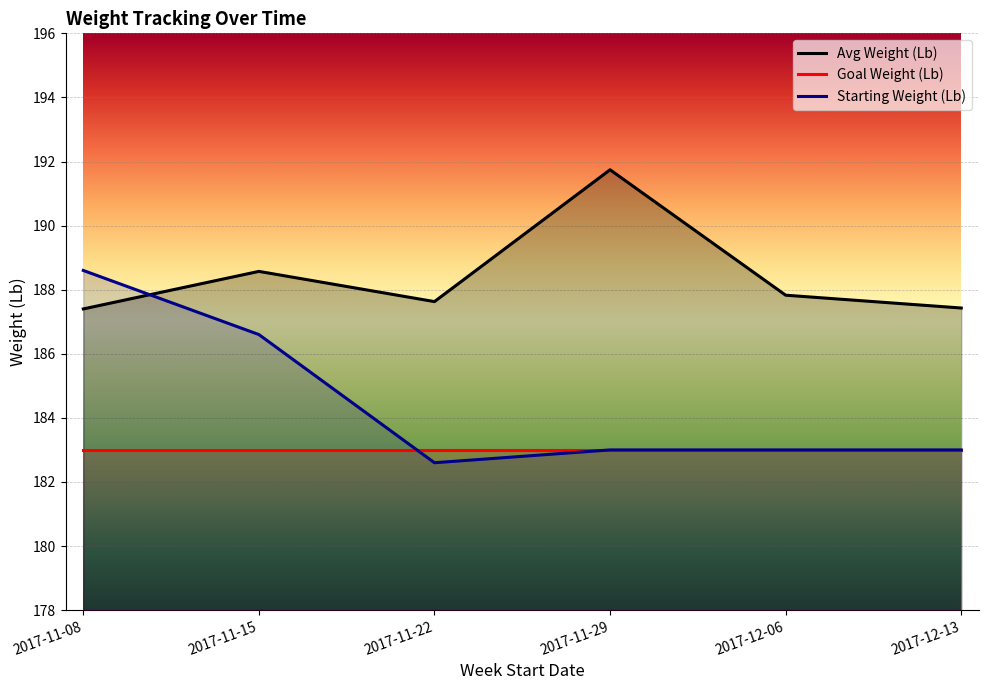

Does the chart display data point markers on the line(s)?

No